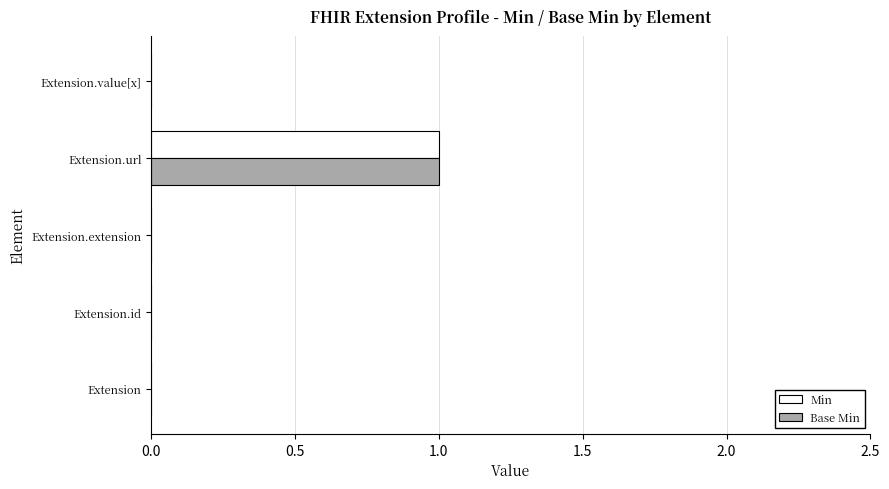

Which label corresponds to the largest value in the chart?

Extension.url